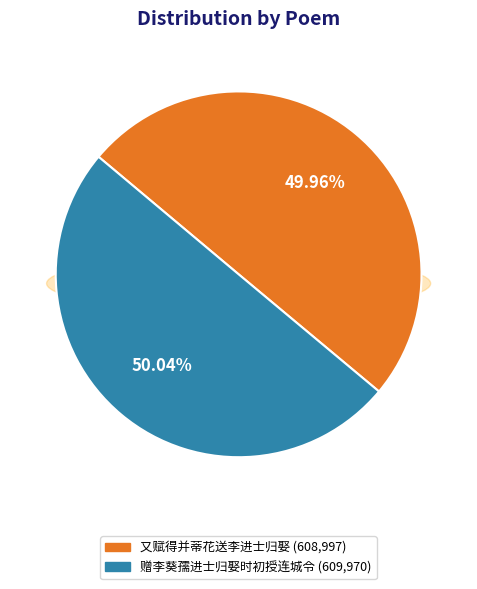

True or false: 又赋得并蒂花送李进士归娶 accounts for 60% of the total.

False